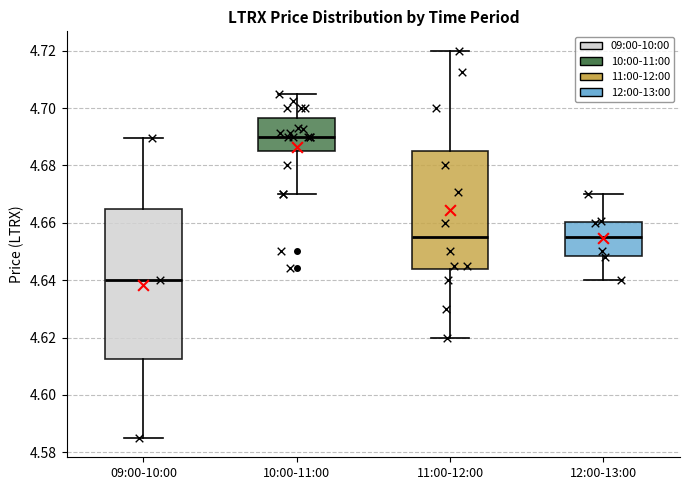

Which box has the highest median line?

10:00-11:00